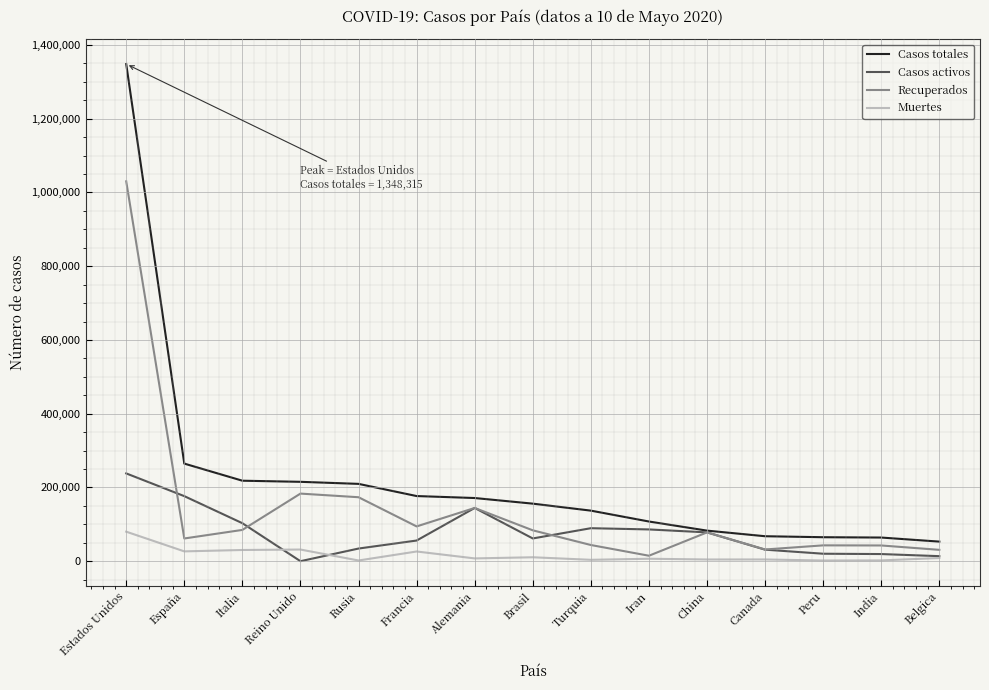

True or false: Muertes has a value of 26310 at Francia.

True